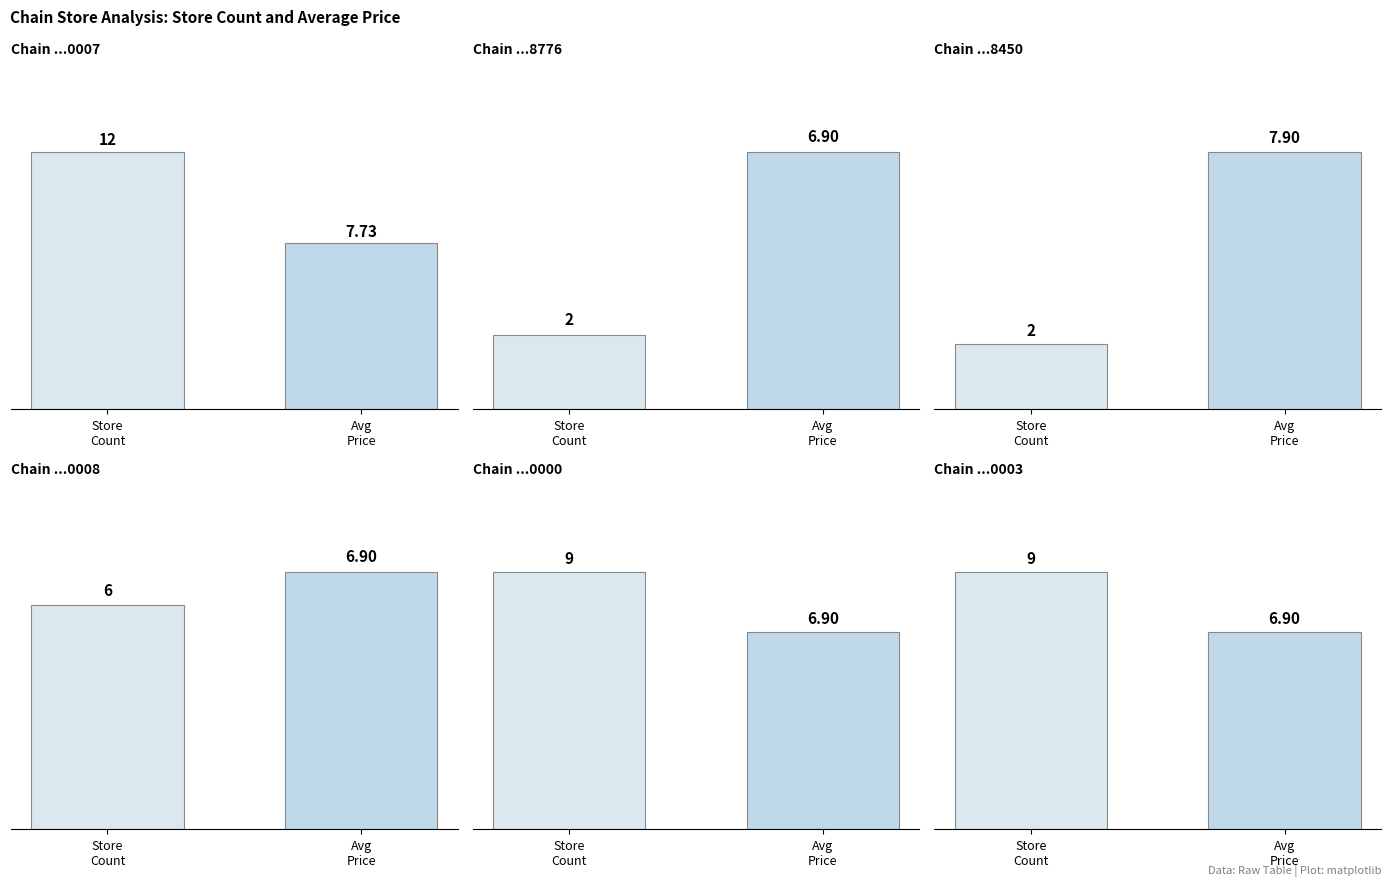

Does the chart contain any negative values?

No